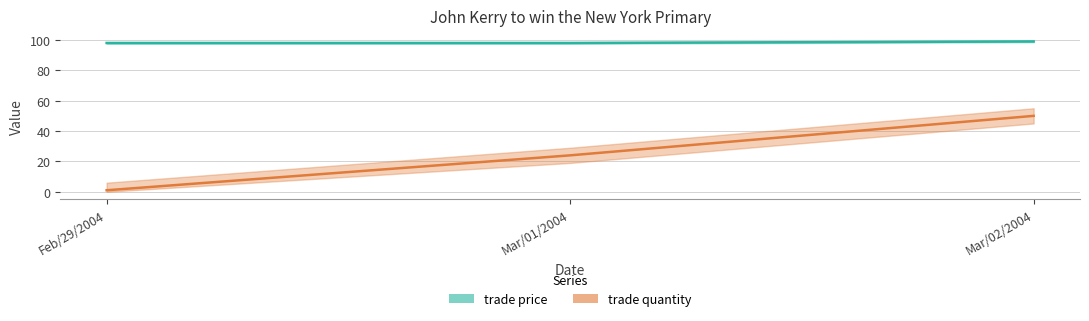

At Mar/01/2004, list the series in order from largest to smallest.

trade price, trade quantity